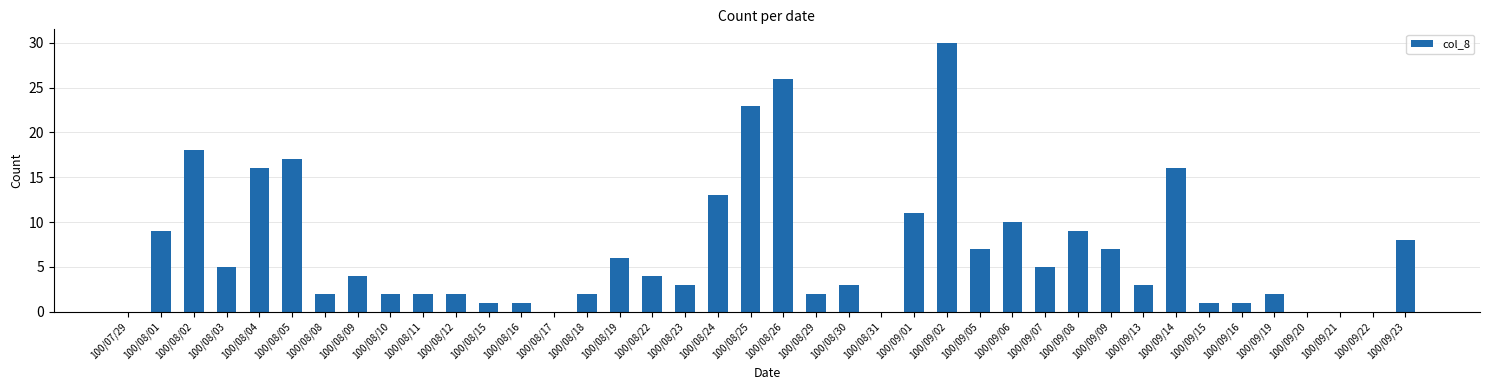

What is the sum of all values?

271